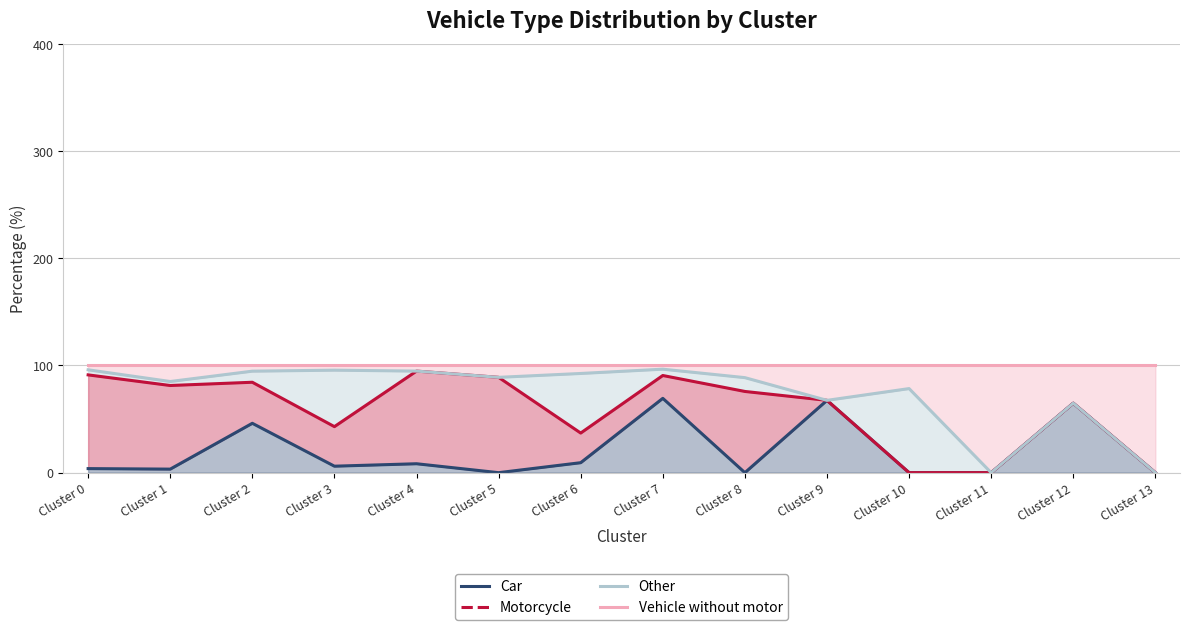

Does the chart display data point markers on the line(s)?

No